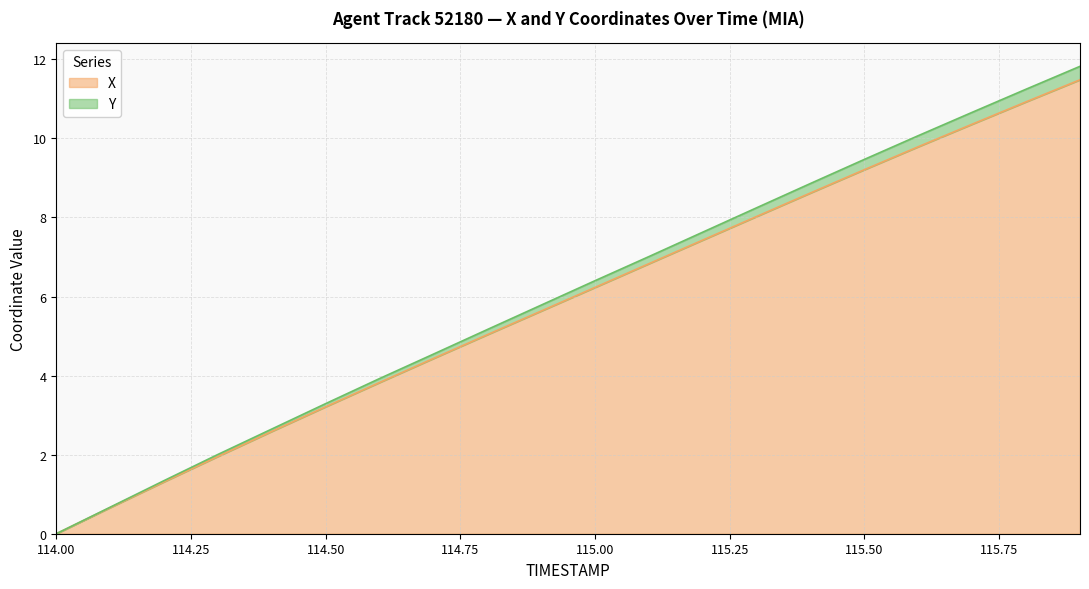

What is the difference between the maximum and second lowest values in the Y series?

11.2